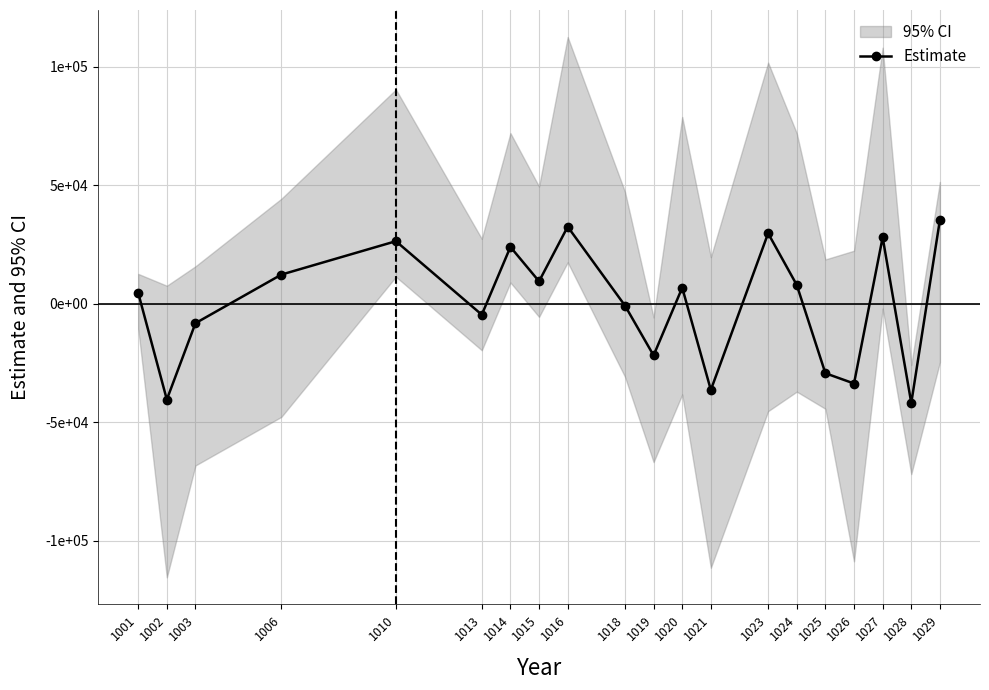

Rank the categories by value from highest to lowest.

1029, 1016, 1023, 1027, 1010, 1014, 1006, 1015, 1024, 1020, 1001, 1018, 1013, 1003, 1019, 1025, 1026, 1021, 1002, 1028